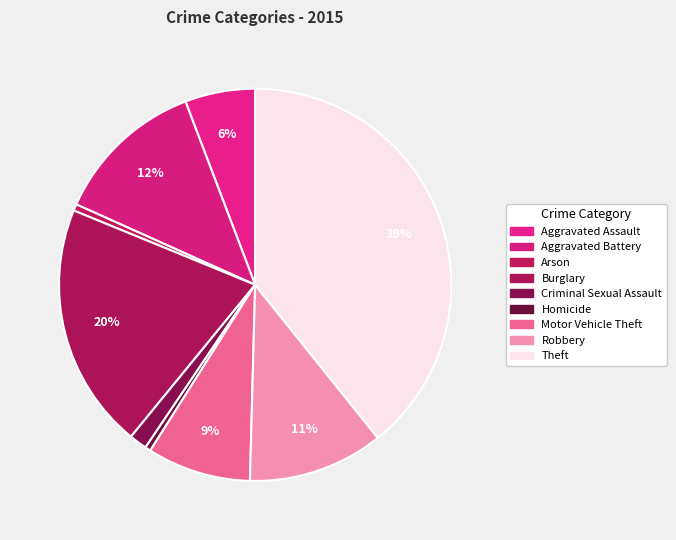

Does Arson represent more than half of the total?

No